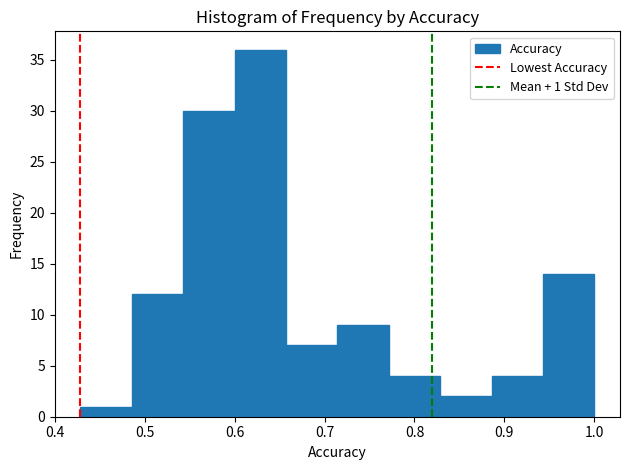

Over which range of the x-axis is the bar tallest?

0.60 to 0.66